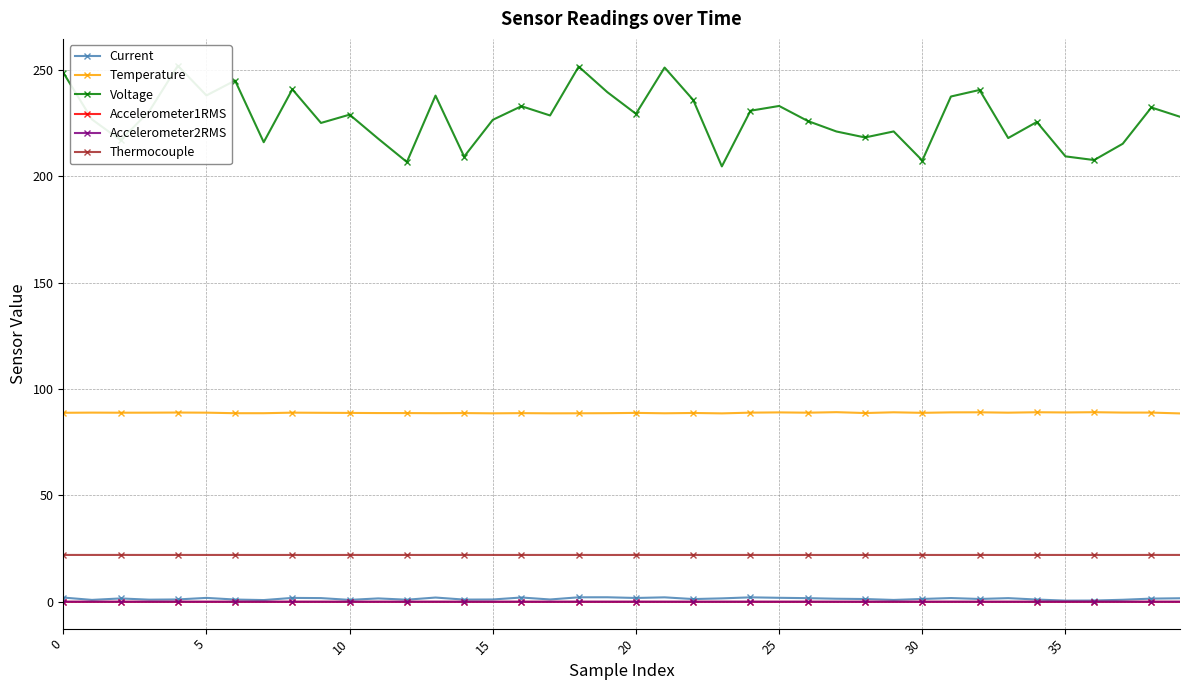

True or false: Accelerometer1RMS and Current cross at least once.

False